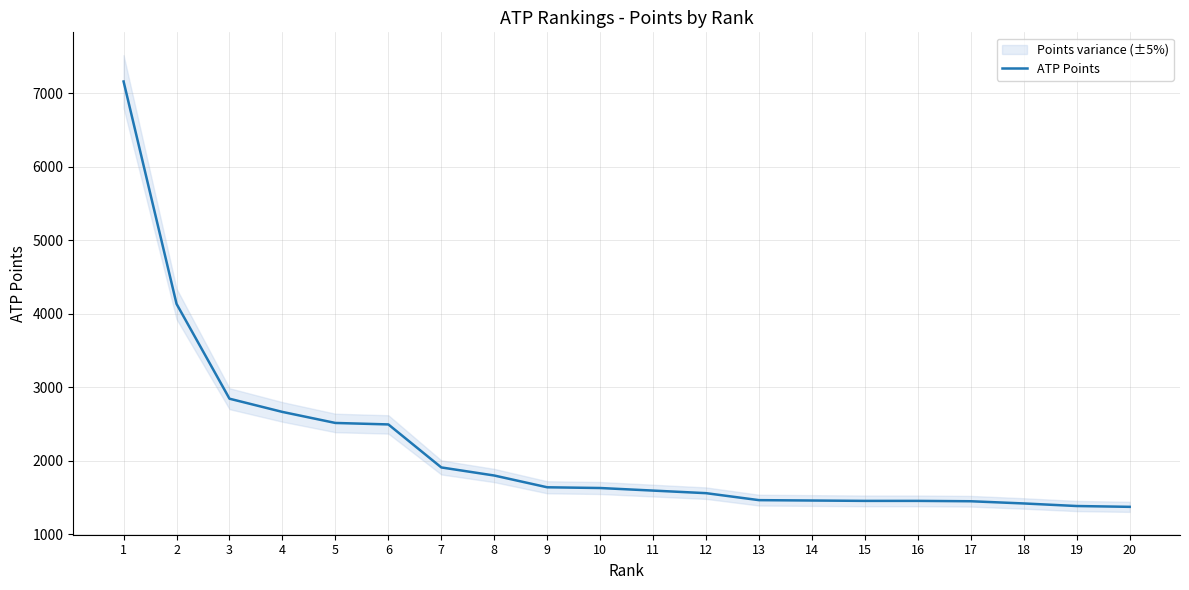

What is the difference between the maximum and minimum values?

5786